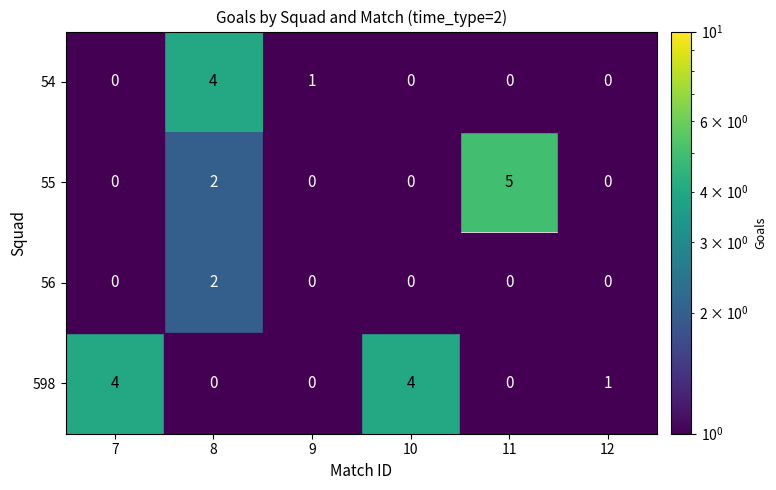

At how many categories does at least one series exceed 0?

6